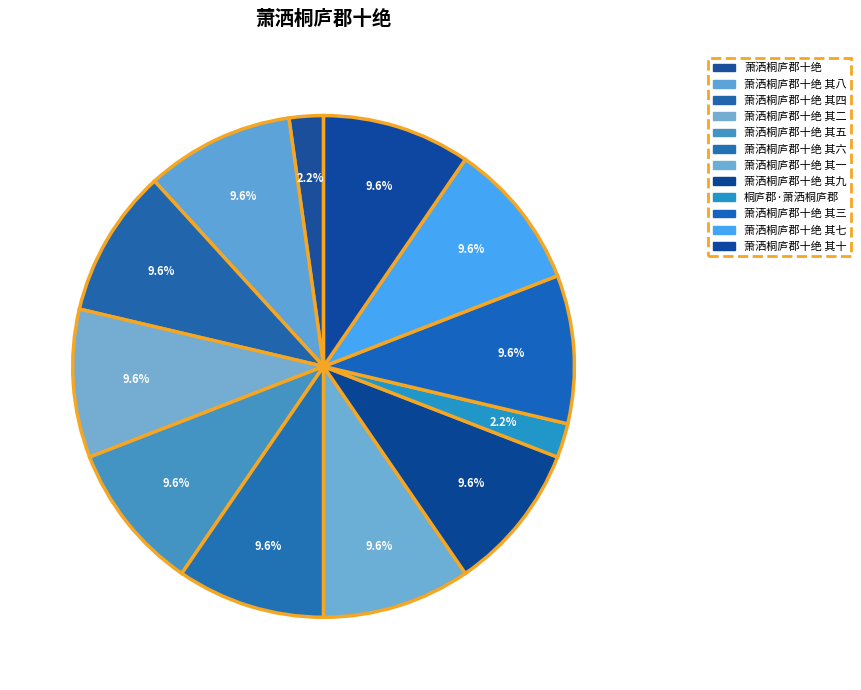

The 萧洒桐庐郡十绝 其八 slice represents 10% of the pie. True or false?

True